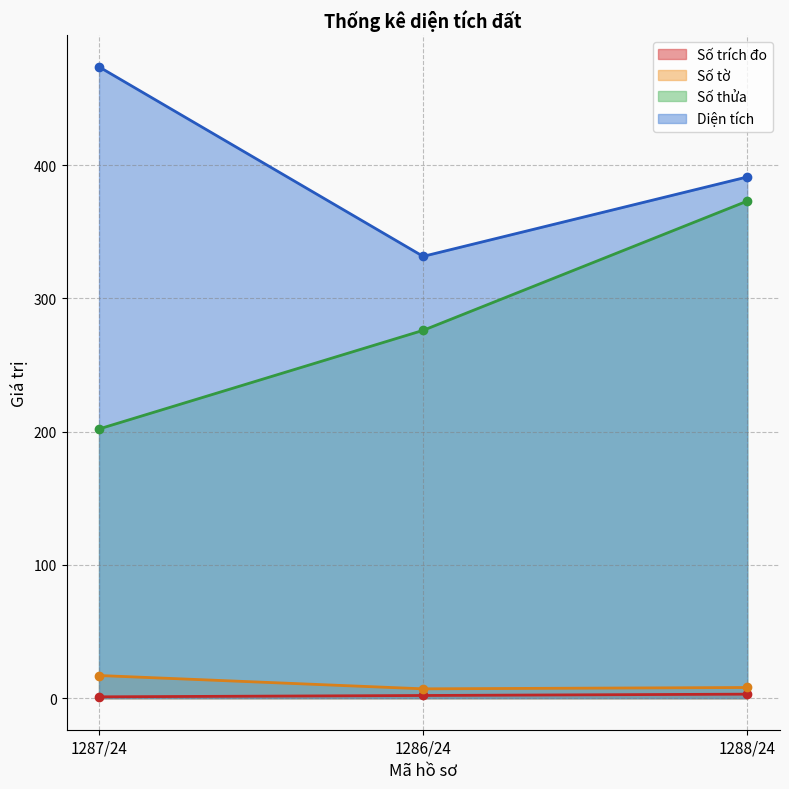

What is the value of the Số thửa point at the 3rd from the left?

373.0